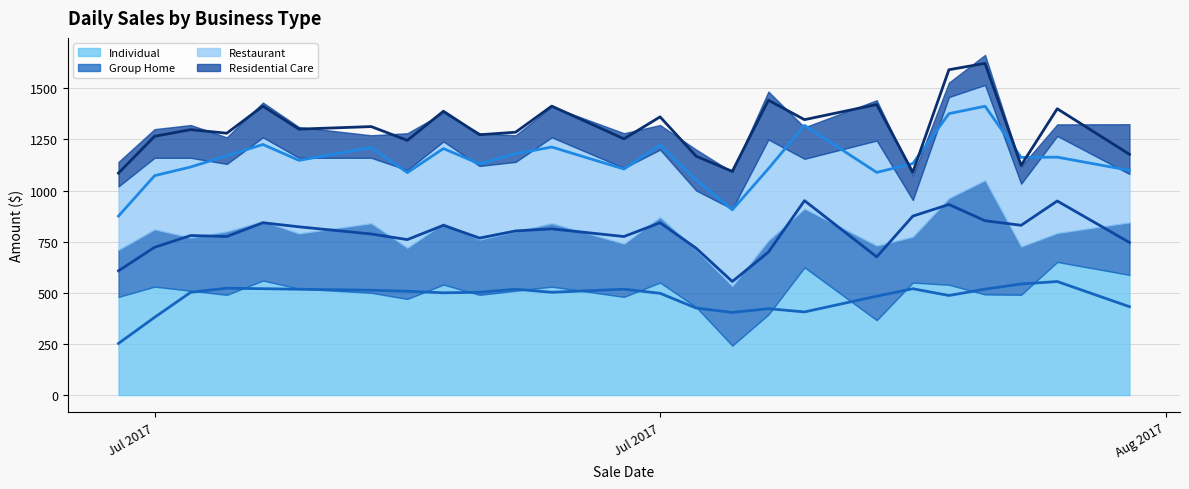

What is the average value of the Restaurant (avg) series?

1150.9